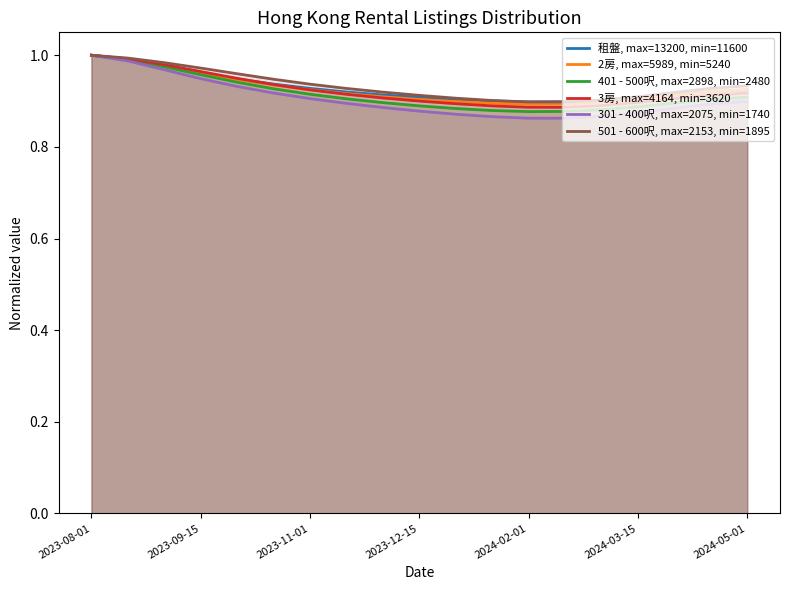

What is the value of the 2房, max=5989, min=5240 point at the 12th from the left?

0.9